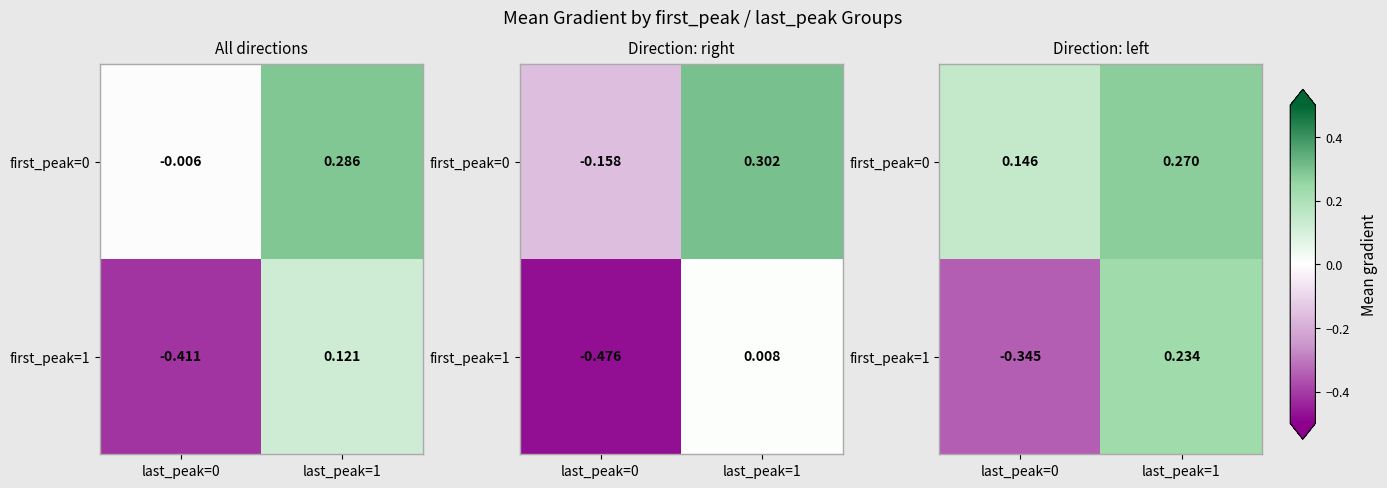

What is the lowest value of the first_peak=1 series?

-0.3